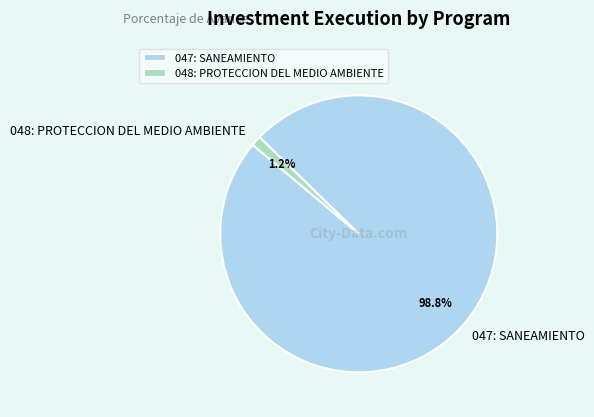

Which category has the smallest portion of the pie?

048: PROTECCION DEL MEDIO AMBIENTE